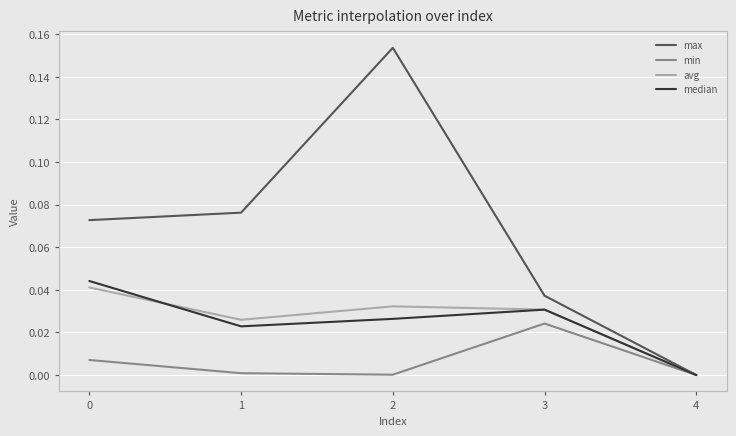

Rank the series by their maximum value, from highest to lowest.

max, median, avg, min